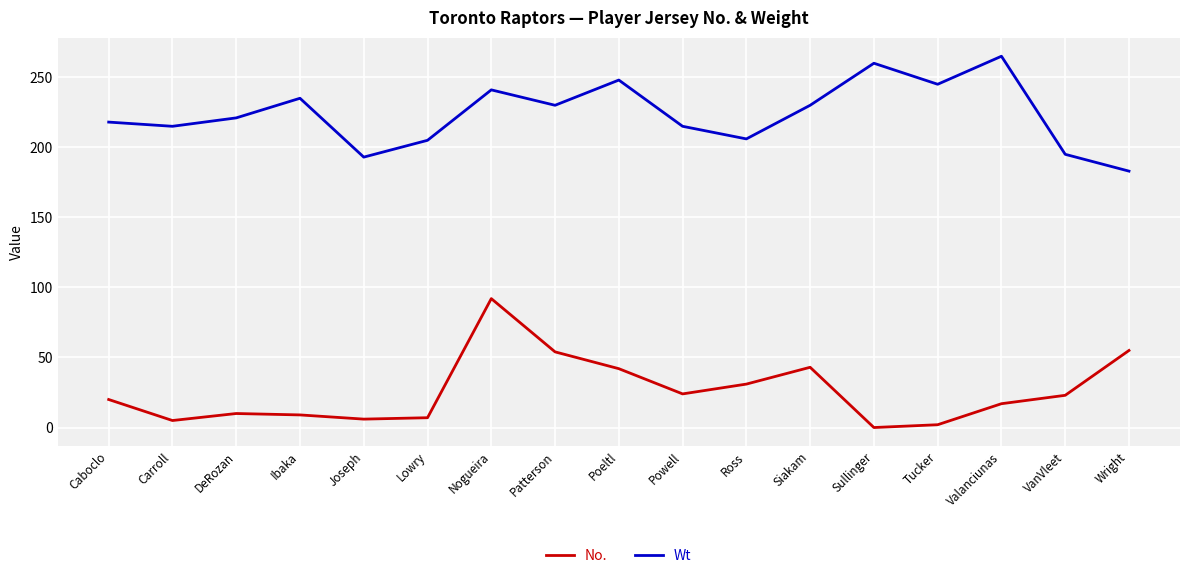

What position from the right is Nogueira?

11